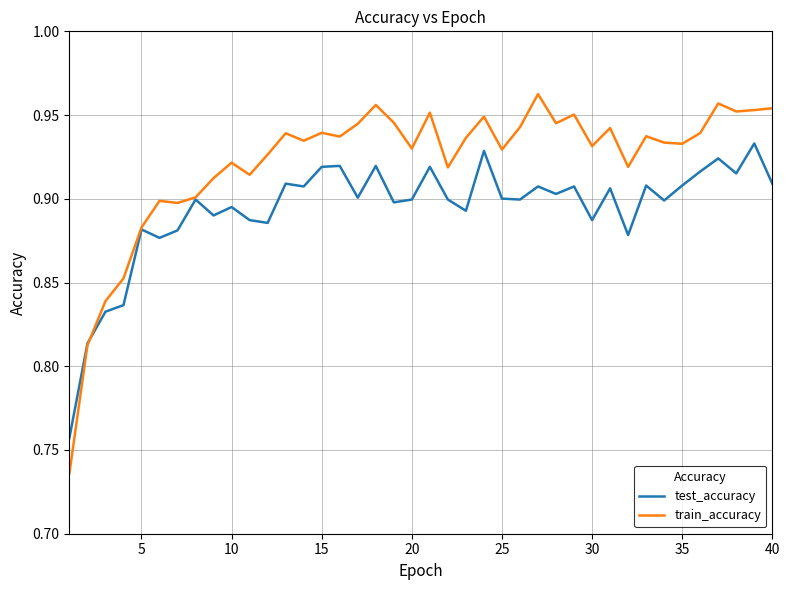

Which series has the largest total across all categories?

train_accuracy